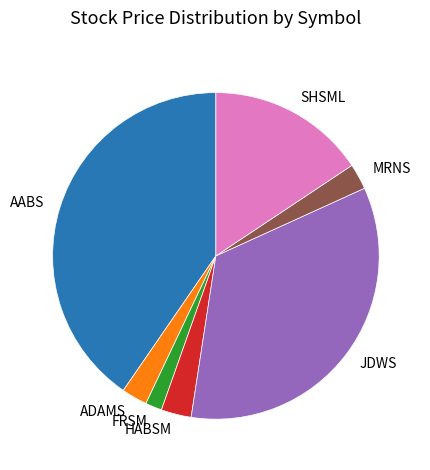

Which slice is the smallest?

FRSM